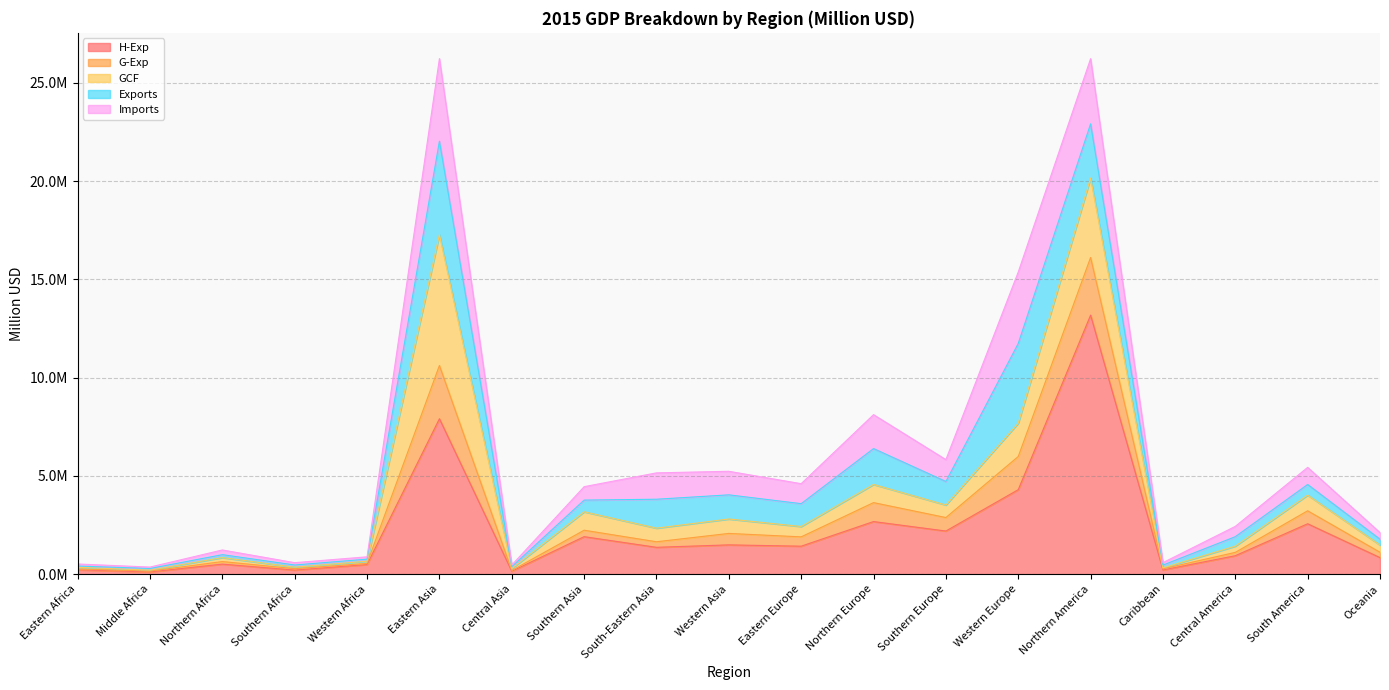

What is the maximum value shown in the chart?

13181963.7